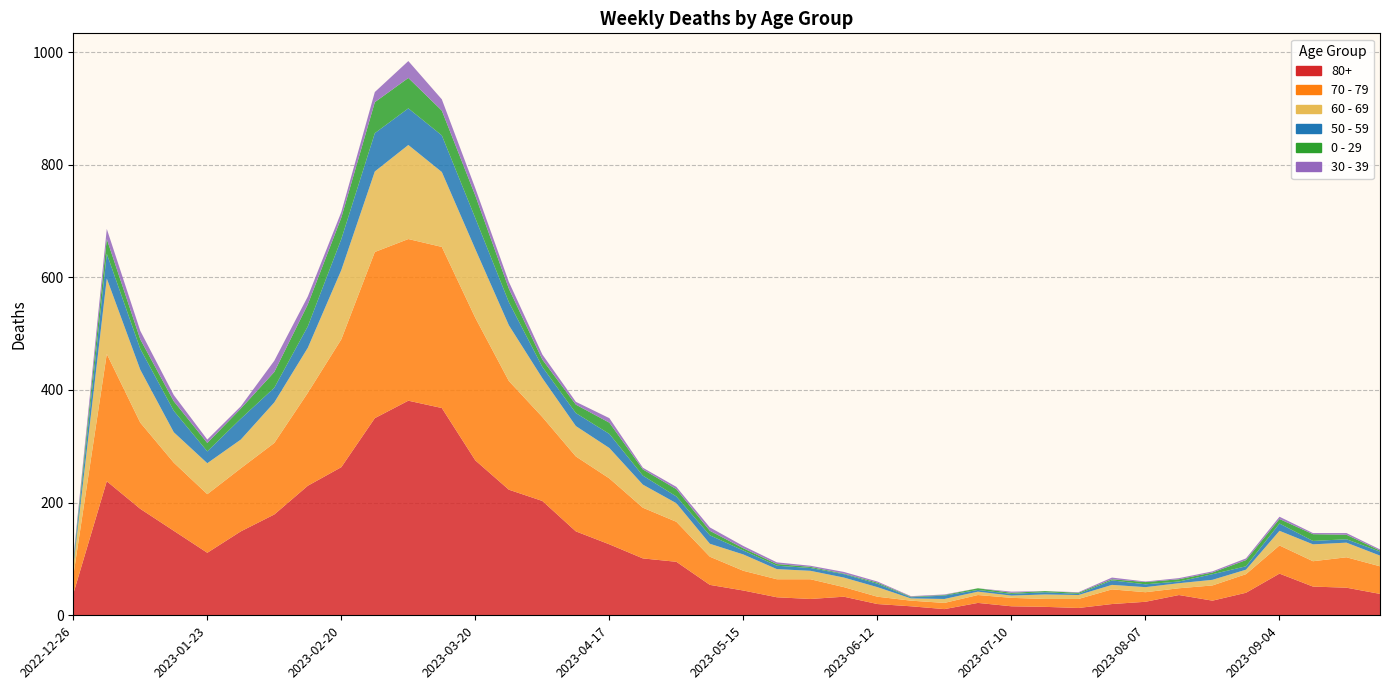

Reading right to left, what are all the values shown in this chart?

80+: 2023-09-25=38	2023-09-18=49	2023-09-11=51	2023-09-04=74	2023-08-28=40	2023-08-21=26	2023-08-14=36	2023-08-07=24	2023-07-31=20	2023-07-24=13	2023-07-17=15	2023-07-10=16	2023-07-03=22	2023-06-26=11	2023-06-19=16	2023-06-12=20	2023-06-05=33	2023-05-29=29	2023-05-22=32	2023-05-15=44	2023-05-08=54	2023-05-01=95	2023-04-24=101	2023-04-17=126	2023-04-10=149	2023-04-03=203	2023-03-27=223	2023-03-20=275	2023-03-13=368	2023-03-06=381	2023-02-27=350	2023-02-20=263	2023-02-13=230	2023-02-06=179	2023-01-30=149	2023-01-23=111	2023-01-16=150	2023-01-09=189	2023-01-02=238	2022-12-26=38
70 - 79: 2023-09-25=49	2023-09-18=54	2023-09-11=45	2023-09-04=50	2023-08-28=33	2023-08-21=27	2023-08-14=12	2023-08-07=17	2023-07-31=26	2023-07-24=16	2023-07-17=14	2023-07-10=15	2023-07-03=14	2023-06-26=11	2023-06-19=10	2023-06-12=13	2023-06-05=17	2023-05-29=35	2023-05-22=32	2023-05-15=35	2023-05-08=50	2023-05-01=71	2023-04-24=90	2023-04-17=117	2023-04-10=133	2023-04-03=149	2023-03-27=193	2023-03-20=253	2023-03-13=286	2023-03-06=287	2023-02-27=295	2023-02-20=227	2023-02-13=165	2023-02-06=127	2023-01-30=112	2023-01-23=104	2023-01-16=121	2023-01-09=153	2023-01-02=226	2022-12-26=32
60 - 69: 2023-09-25=19	2023-09-18=26	2023-09-11=30	2023-09-04=26	2023-08-28=8	2023-08-21=10	2023-08-14=9	2023-08-07=9	2023-07-31=8	2023-07-24=7	2023-07-17=8	2023-07-10=4	2023-07-03=6	2023-06-26=7	2023-06-19=4	2023-06-12=17	2023-06-05=17	2023-05-29=15	2023-05-22=18	2023-05-15=29	2023-05-08=23	2023-05-01=33	2023-04-24=41	2023-04-17=54	2023-04-10=54	2023-04-03=69	2023-03-27=99	2023-03-20=122	2023-03-13=133	2023-03-06=167	2023-02-27=143	2023-02-20=123	2023-02-13=80	2023-02-06=72	2023-01-30=51	2023-01-23=55	2023-01-16=54	2023-01-09=94	2023-01-02=134	2022-12-26=16
50 - 59: 2023-09-25=7	2023-09-18=6	2023-09-11=6	2023-09-04=13	2023-08-28=6	2023-08-21=10	2023-08-14=3	2023-08-07=5	2023-07-31=8	2023-07-24=2	2023-07-17=4	2023-07-10=3	2023-07-03=3	2023-06-26=6	2023-06-19=2	2023-06-12=6	2023-06-05=6	2023-05-29=5	2023-05-22=6	2023-05-15=7	2023-05-08=15	2023-05-01=12	2023-04-24=16	2023-04-17=25	2023-04-10=23	2023-04-03=20	2023-03-27=41	2023-03-20=55	2023-03-13=65	2023-03-06=65	2023-02-27=68	2023-02-20=55	2023-02-13=38	2023-02-06=26	2023-01-30=37	2023-01-23=21	2023-01-16=38	2023-01-09=37	2023-01-02=44	2022-12-26=5
0 - 29: 2023-09-25=2	2023-09-18=8	2023-09-11=12	2023-09-04=8	2023-08-28=11	2023-08-21=3	2023-08-14=4	2023-08-07=4	2023-07-31=2	2023-07-24=2	2023-07-17=2	2023-07-10=2	2023-07-03=3	2023-06-26=1	2023-06-19=1	2023-06-12=2	2023-06-05=1	2023-05-29=2	2023-05-22=3	2023-05-15=4	2023-05-08=8	2023-05-01=13	2023-04-24=11	2023-04-17=20	2023-04-10=15	2023-04-03=13	2023-03-27=24	2023-03-20=40	2023-03-13=44	2023-03-06=54	2023-02-27=55	2023-02-20=38	2023-02-13=39	2023-02-06=28	2023-01-30=18	2023-01-23=15	2023-01-16=17	2023-01-09=17	2023-01-02=26	2022-12-26=4
30 - 39: 2023-09-25=2	2023-09-18=3	2023-09-11=2	2023-09-04=4	2023-08-28=3	2023-08-21=2	2023-08-14=2	2023-08-07=1	2023-07-31=3	2023-07-24=1	2023-07-17=0	2023-07-10=2	2023-07-03=0	2023-06-26=1	2023-06-19=1	2023-06-12=2	2023-06-05=3	2023-05-29=2	2023-05-22=3	2023-05-15=4	2023-05-08=6	2023-05-01=4	2023-04-24=3	2023-04-17=8	2023-04-10=5	2023-04-03=9	2023-03-27=12	2023-03-20=13	2023-03-13=20	2023-03-06=30	2023-02-27=18	2023-02-20=10	2023-02-13=14	2023-02-06=20	2023-01-30=4	2023-01-23=6	2023-01-16=11	2023-01-09=15	2023-01-02=18	2022-12-26=5